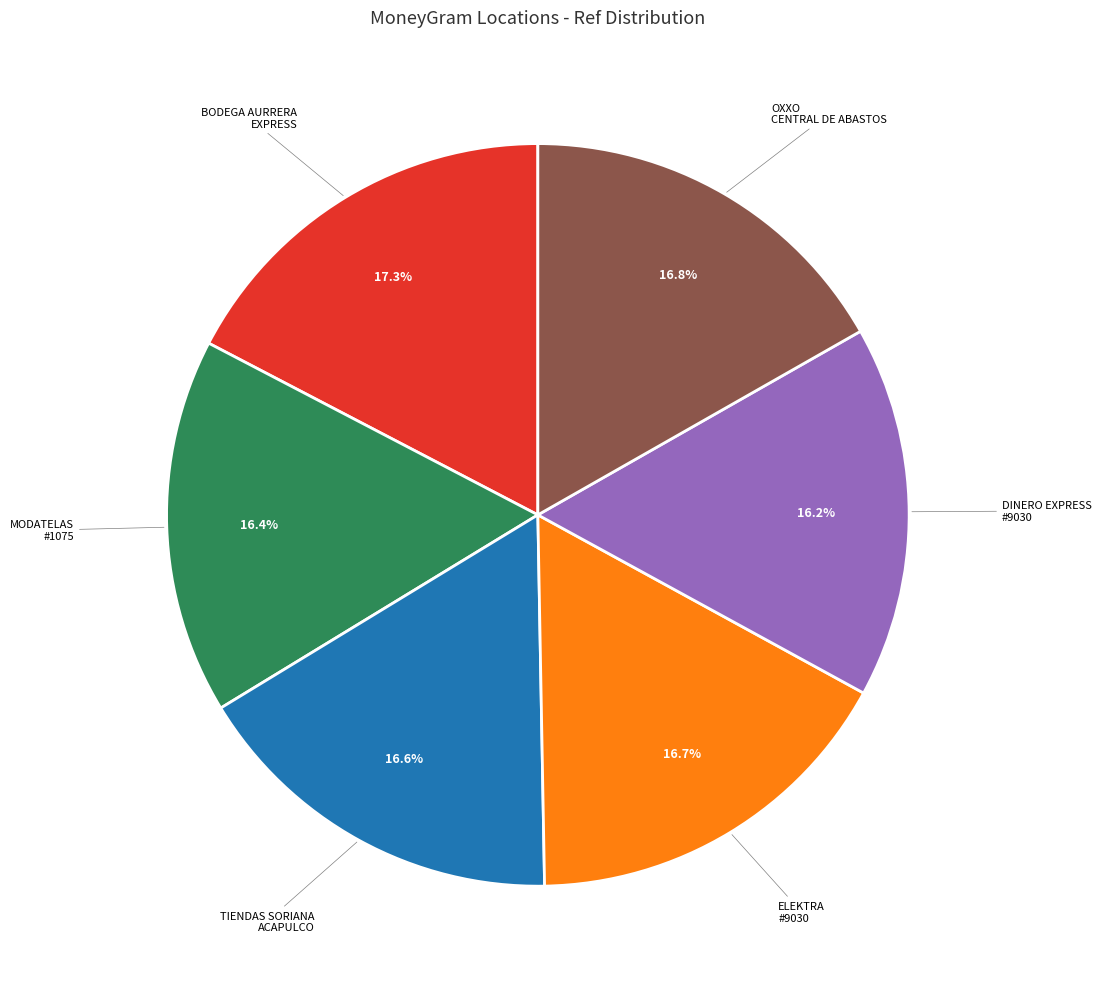

To the nearest percent, what is the average slice percentage?

17%